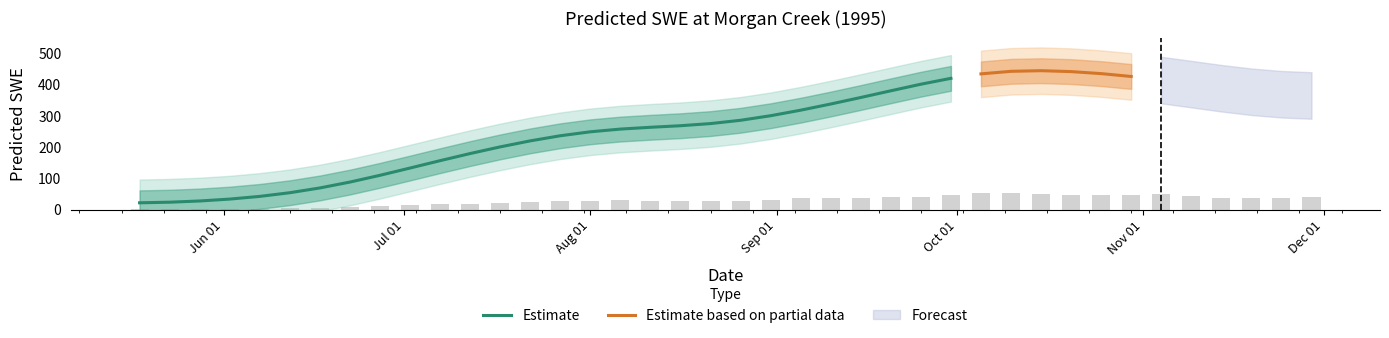

Where does the data first go above 31?

1995-08-06